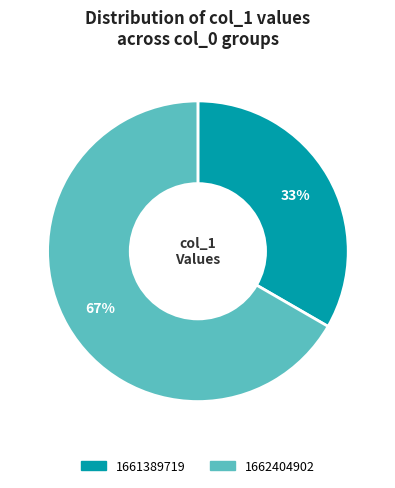

Count the number of slices in the pie.

2